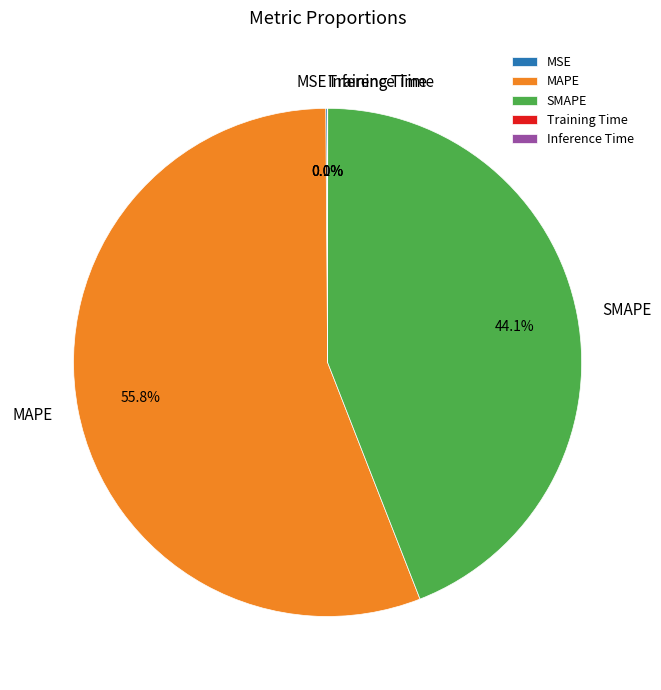

Which category has the biggest portion of the pie?

MAPE